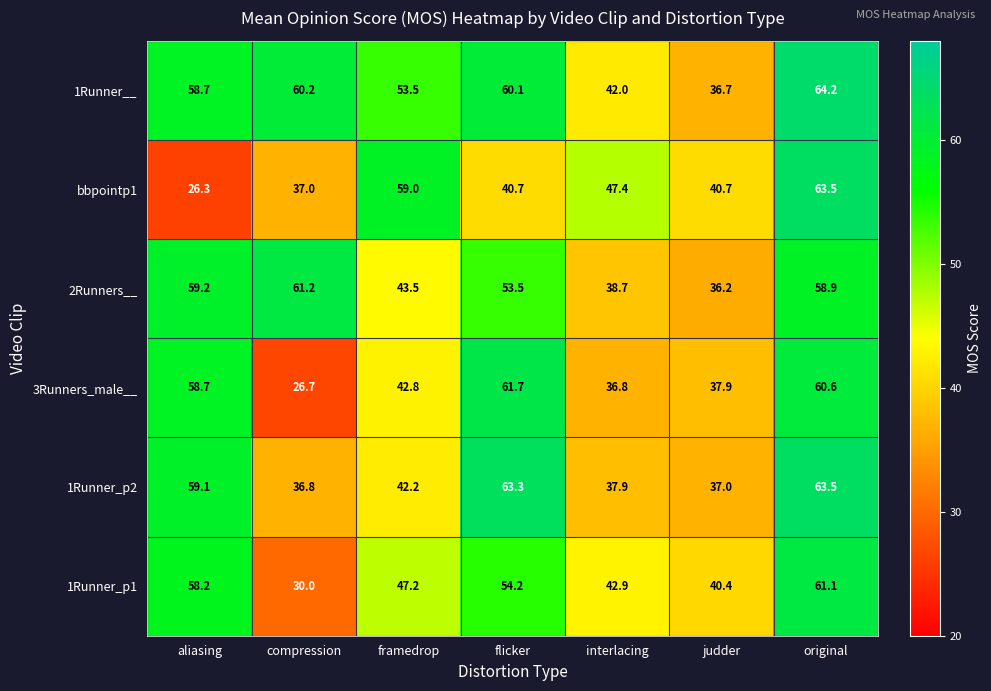

True or false: 2Runners__ has a value of 36.2 at judder.

True